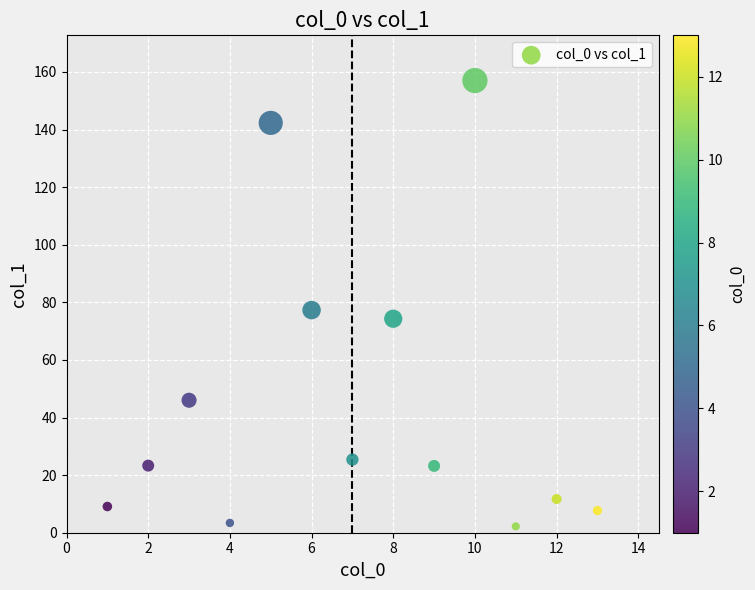

What is the range of Y values (max minus min)?

154.8